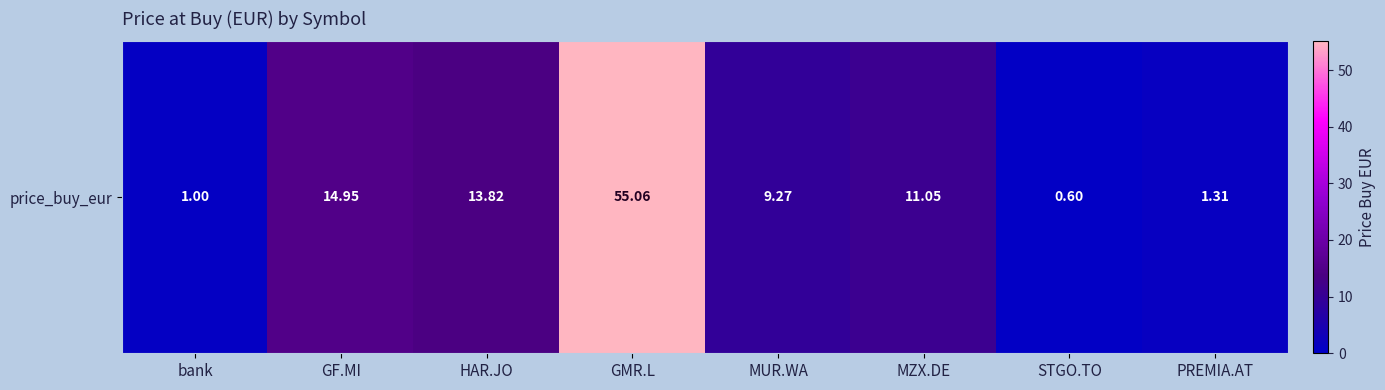

Count the number of categories in the chart.

8